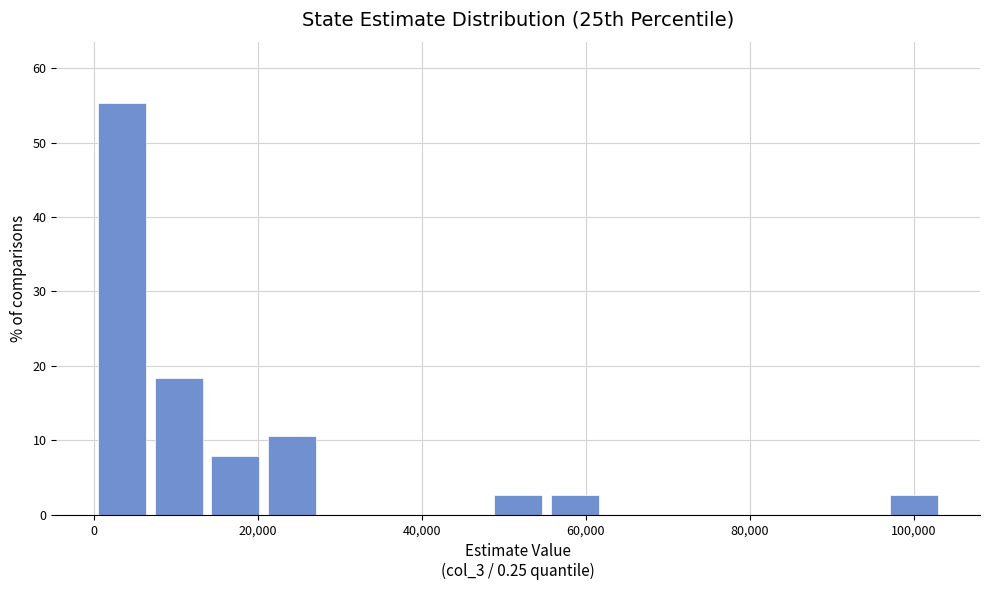

Read against the x-axis, roughly where is the centre of the tallest bar?

4000